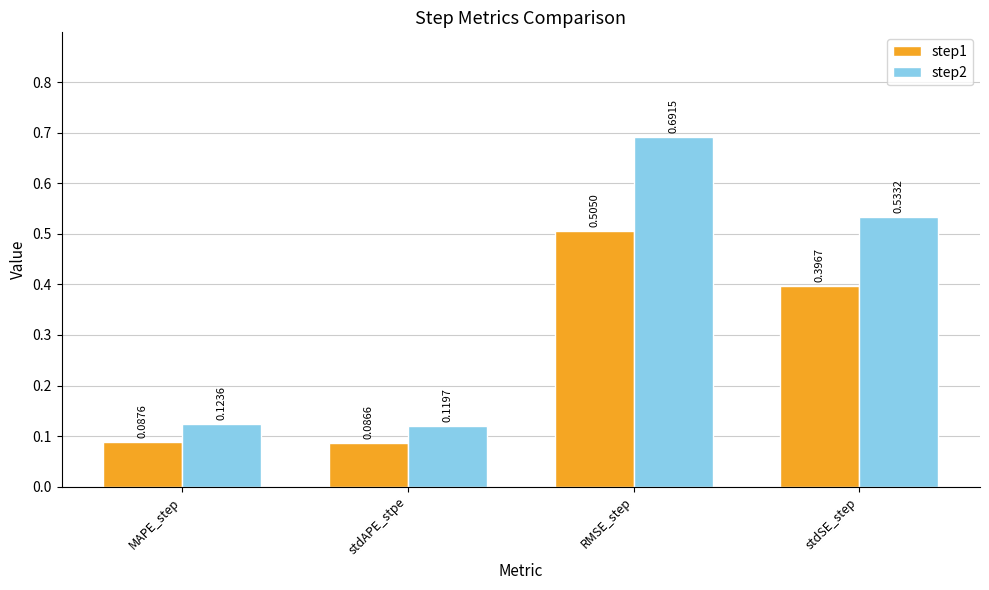

What position from the right is stdSE_step?

1